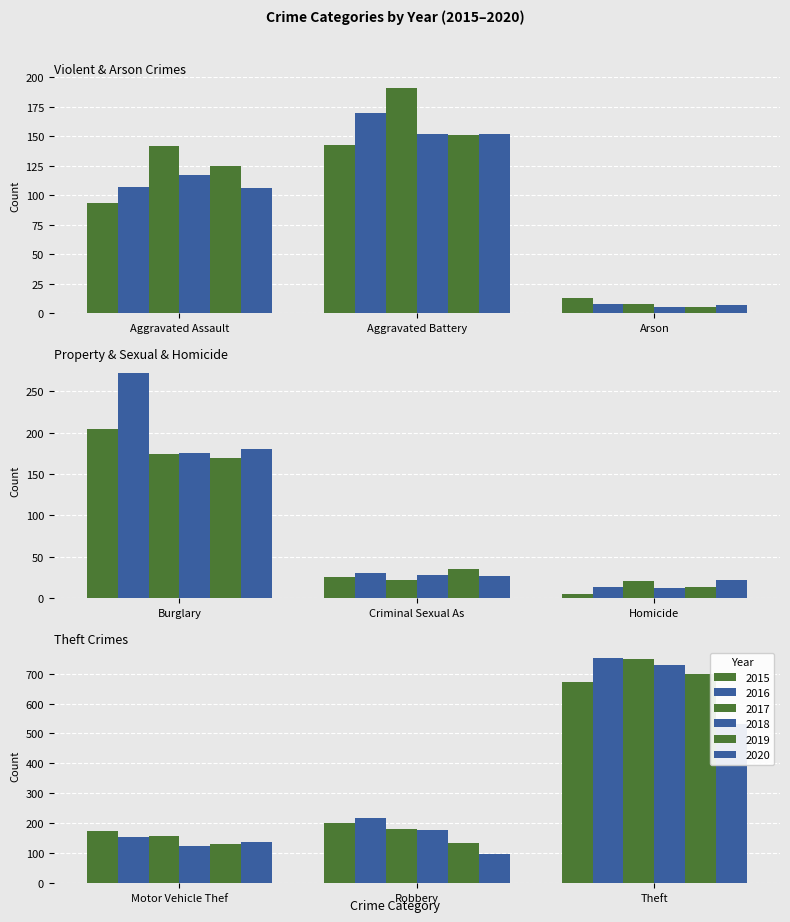

What is the sum of all 2020 values?

1264